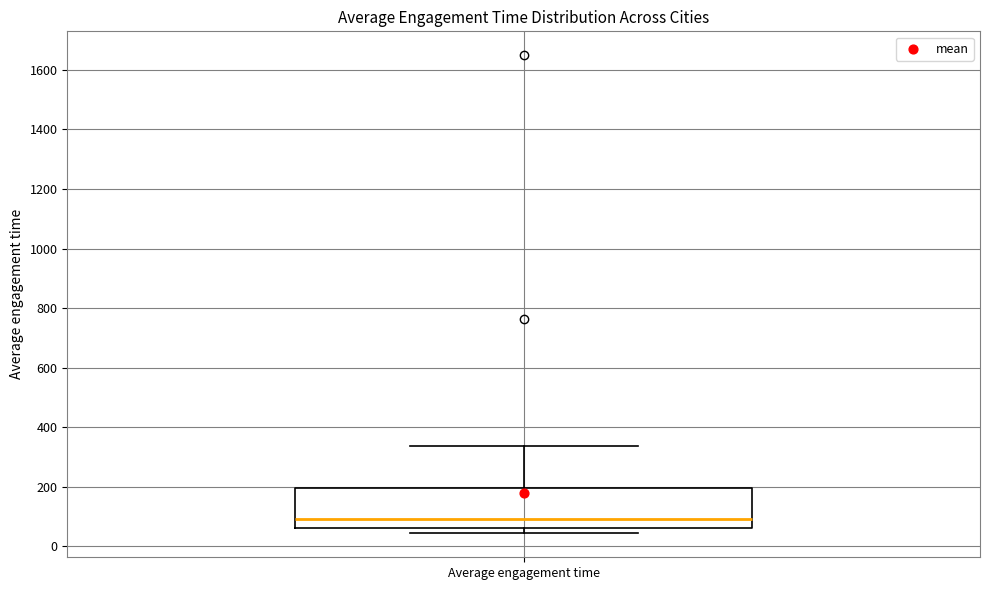

Transcribe this box plot: give where the median line is, the range the box spans, and where the two whiskers end, as read against the y-axis. The values are not printed on the chart, so give them approximately, as read against the axis.

median 100, box 60 to 200, whiskers 40 to 340